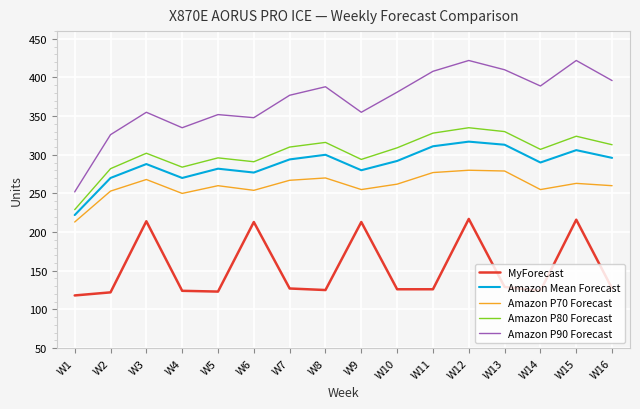

Which series changed the most between W9 and W10?

MyForecast